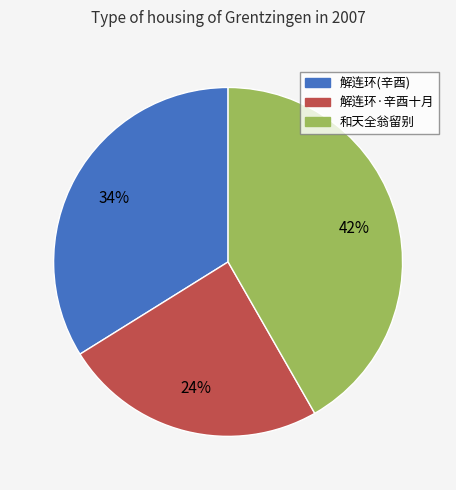

How many segments does this pie chart have?

3